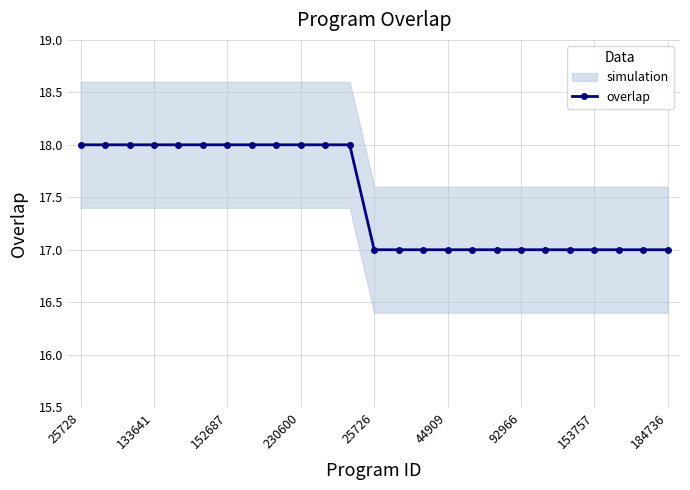

Is it true that overlap equals 17 at 184736?

True